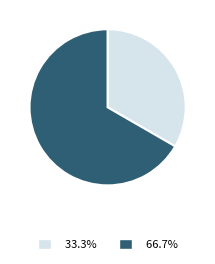

What percentage is NOT represented by Sword of the Warlord?

66.7%